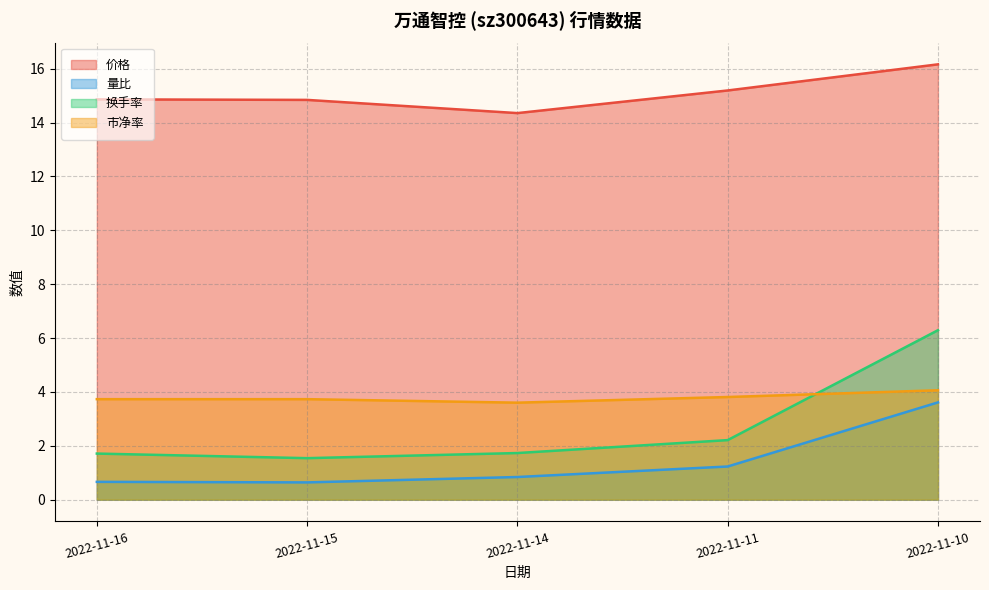

True or false: 量比 and 价格 intersect in this chart.

False